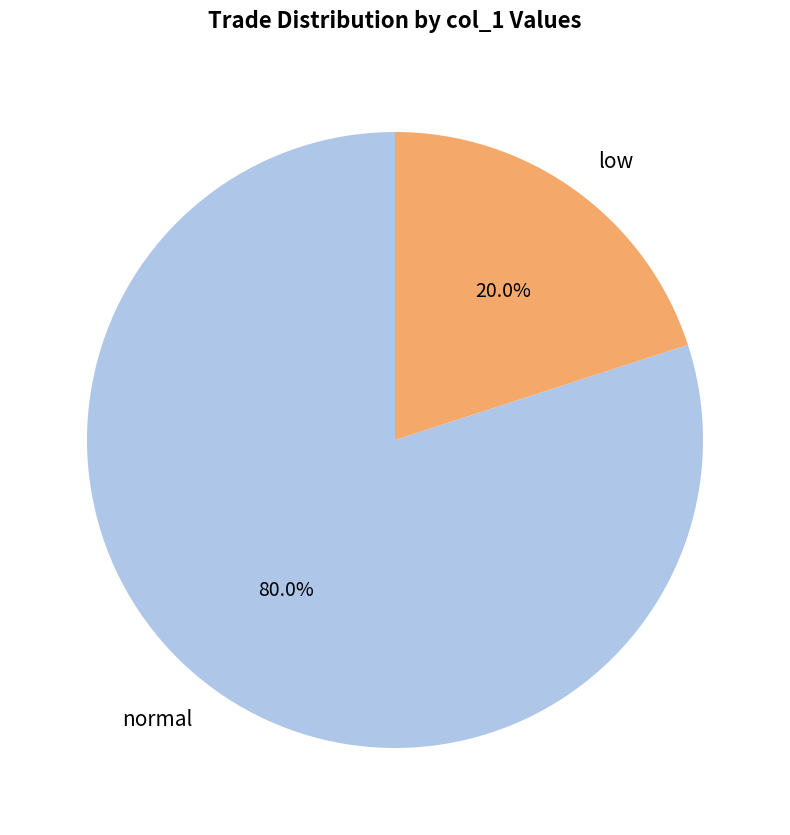

What percentage is NOT represented by low?

80.0%